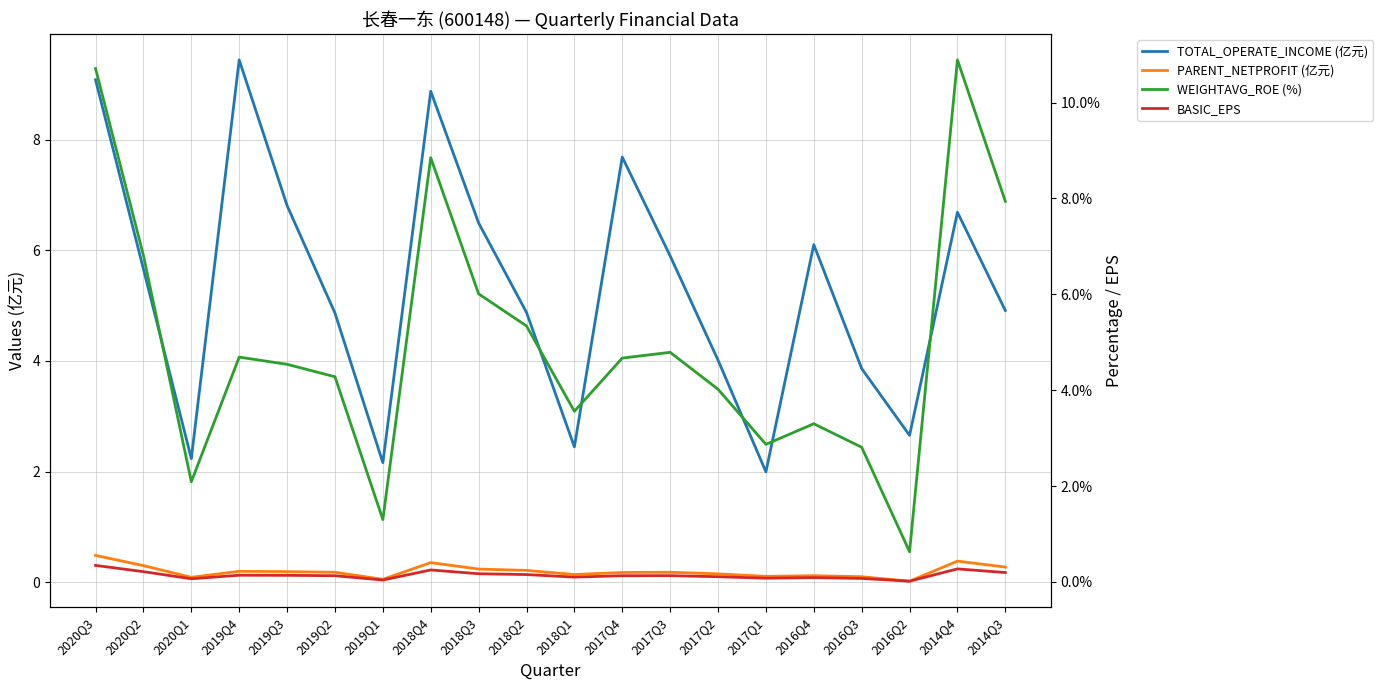

At which label does TOTAL_OPERATE_INCOME (亿元) reach its peak?

2019Q4